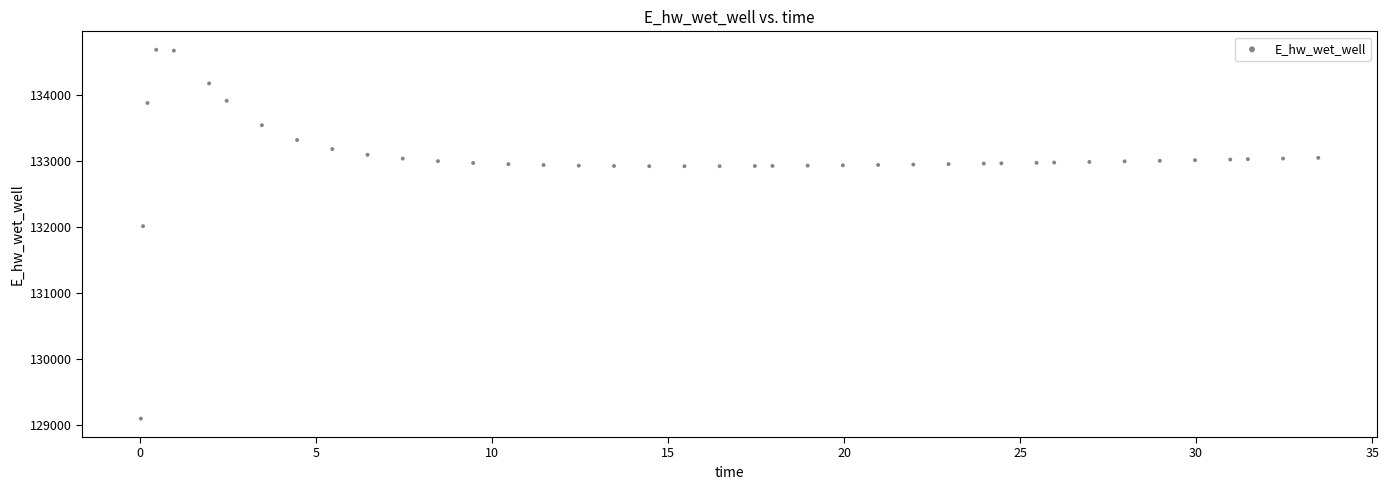

What is the range of X values (max minus min)?

33.4